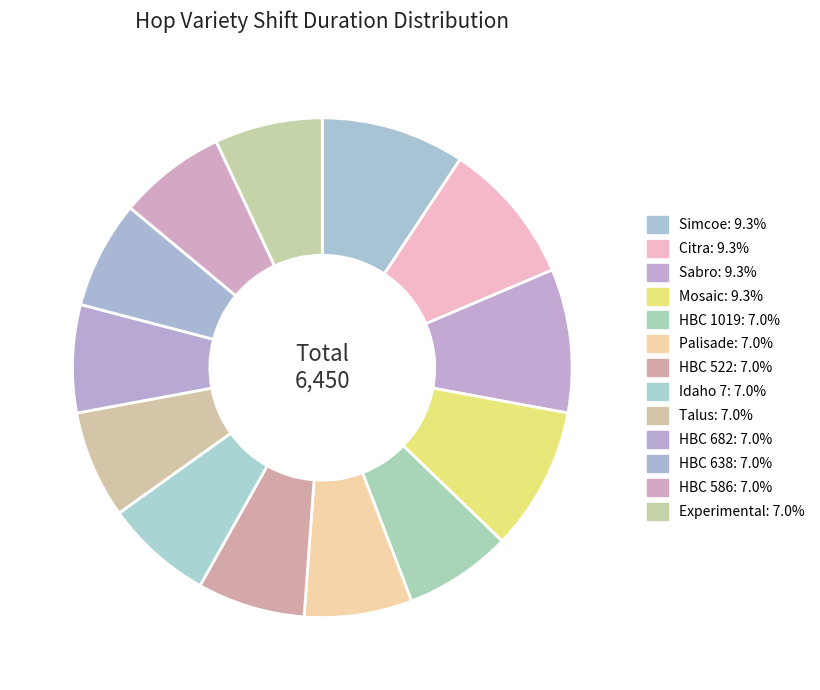

Does Sabro account for over 50% of the chart?

No